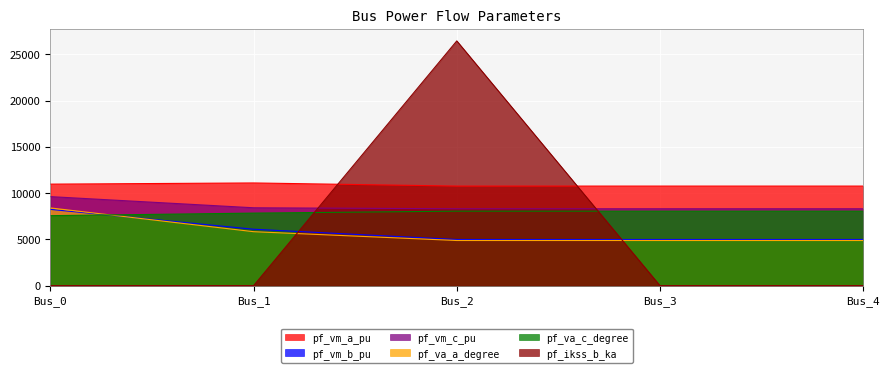

Is it true that pf_va_c_degree equals 8047.7 at Bus_3?

True